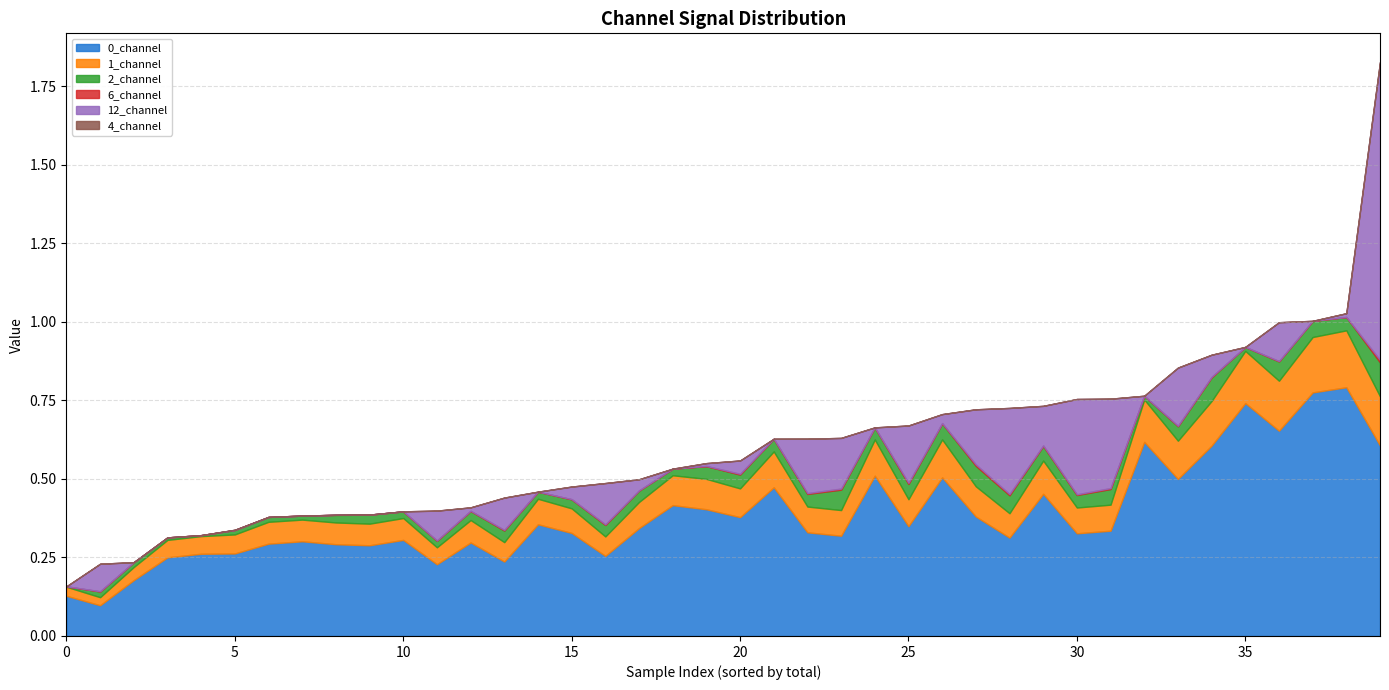

The 0_channel series shows 0.6 at 20. True or false?

False